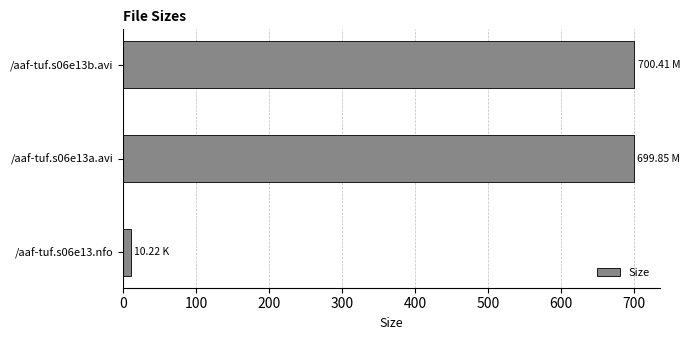

What is the sum of all values?

1410.5